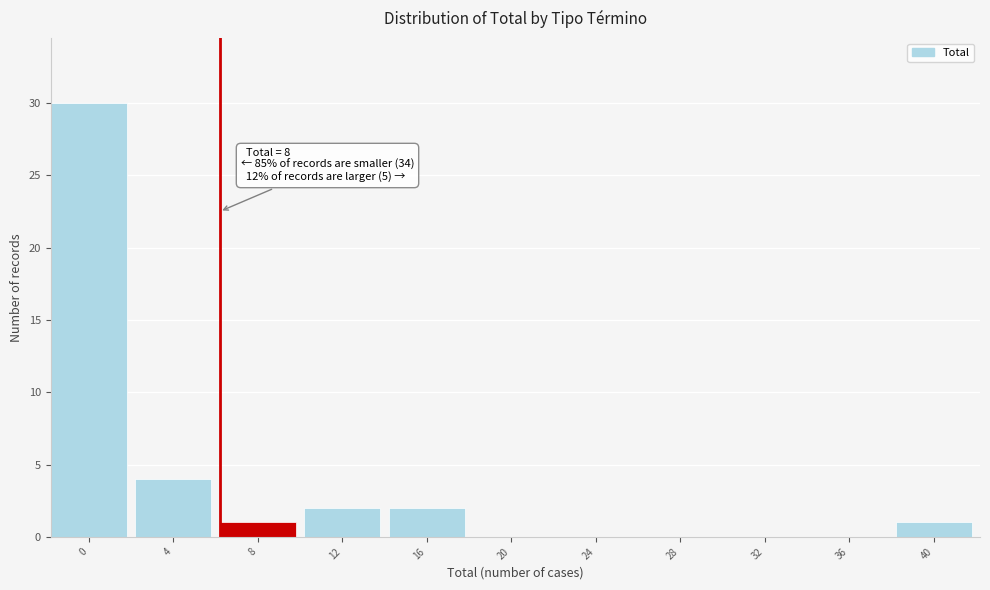

Reading left to right, extract all data points from this chart.

0=30	4=4	8=1	12=2	16=2	20=0	24=0	28=0	32=0	36=0	40=1